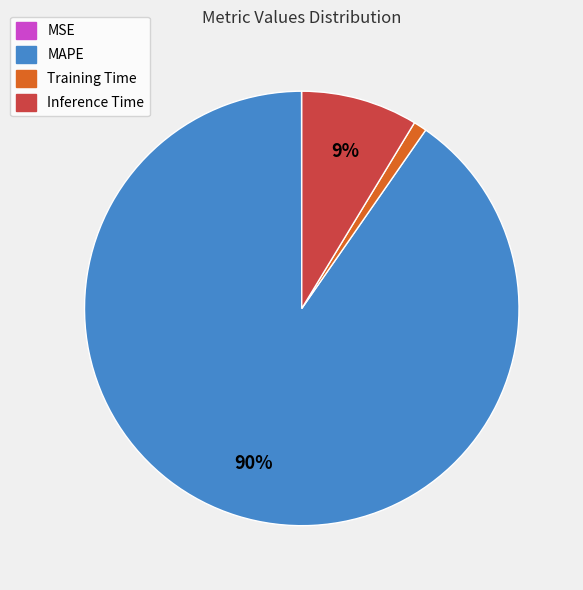

To the nearest percent, what is the average slice percentage?

25%